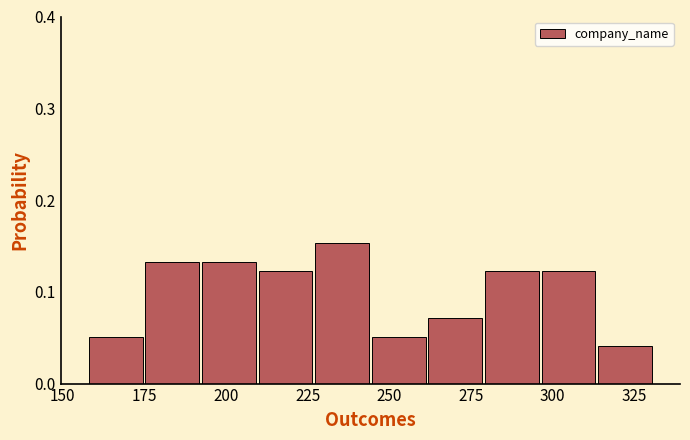

Around what value on the x-axis is the tallest bar? Give the approximate position of its centre, as read against the axis.

235